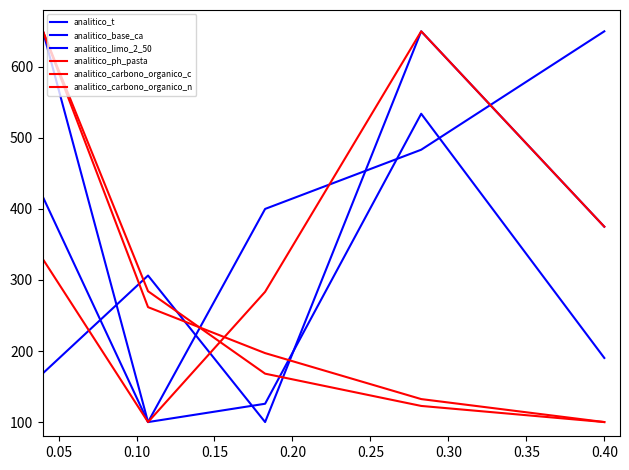

Does the chart display data point markers on the line(s)?

No